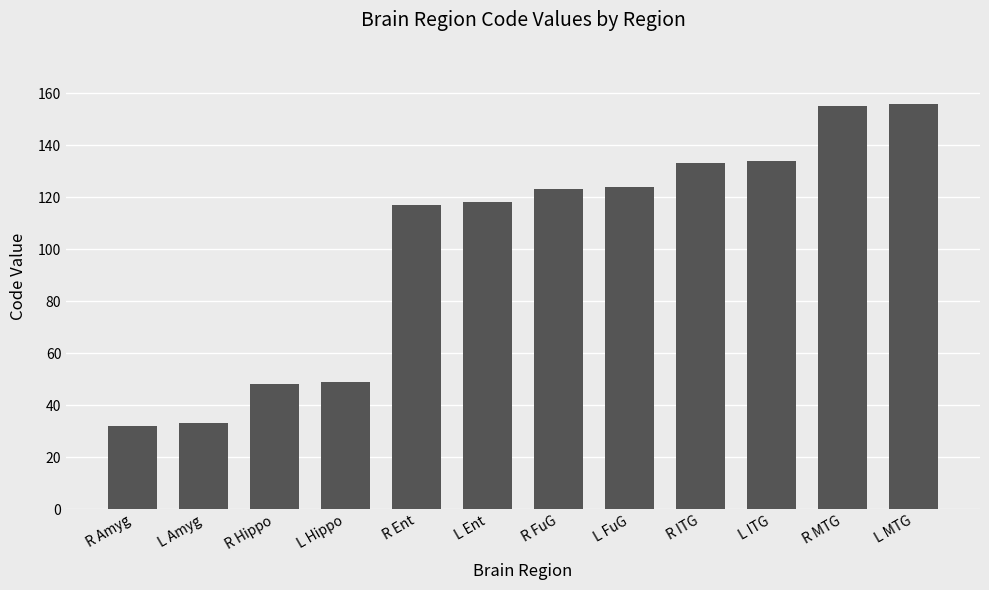

What is the difference between the values at L ITG and R MTG?

21